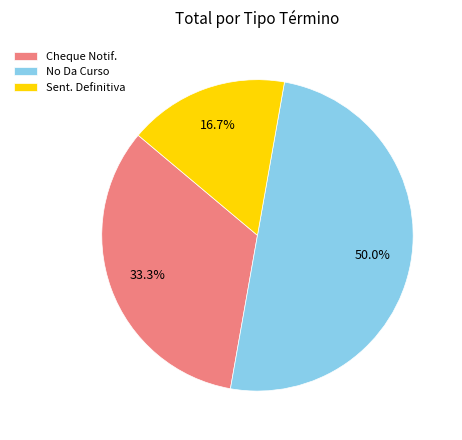

Does Sent. Definitiva account for over 50% of the chart?

No